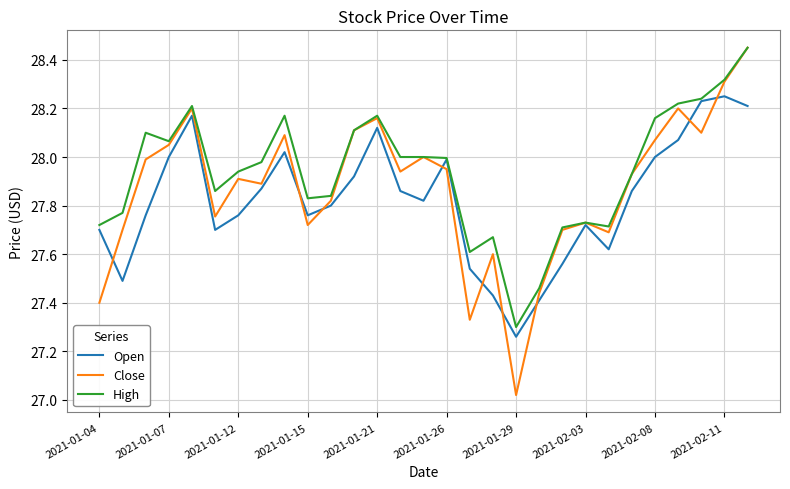

Rank the series by their average value, from highest to lowest.

High, Close, Open